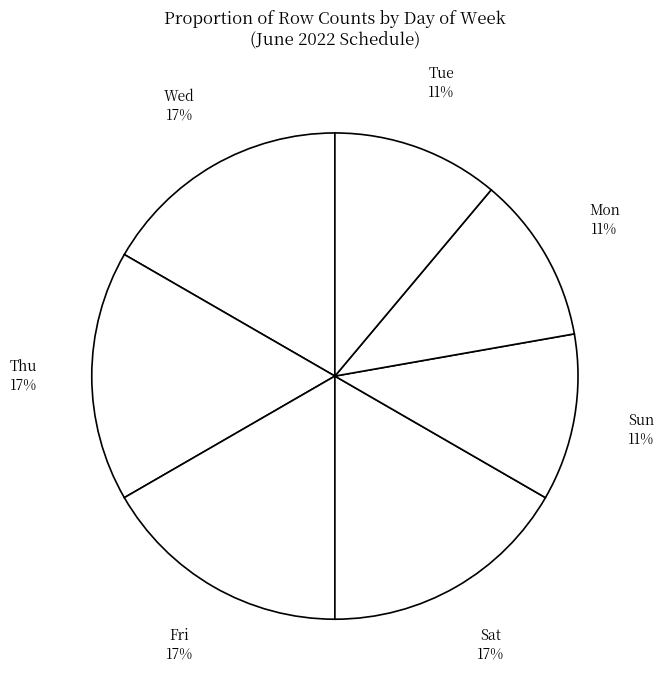

To the nearest percent, what portion does Wed represent?

17%